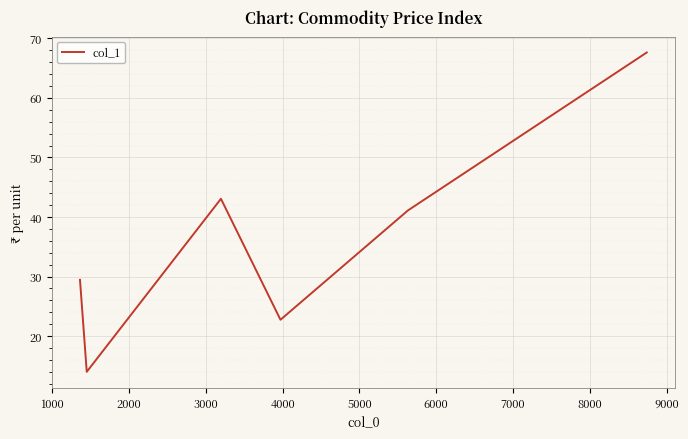

How many categories are shown in the chart?

6